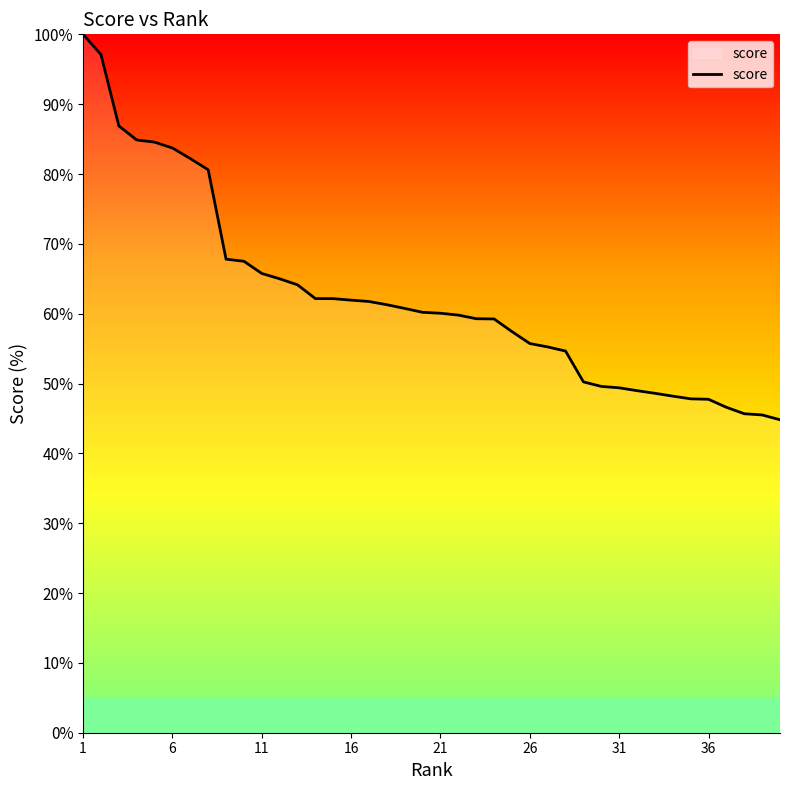

What is the minimum value shown in the chart?

44.8